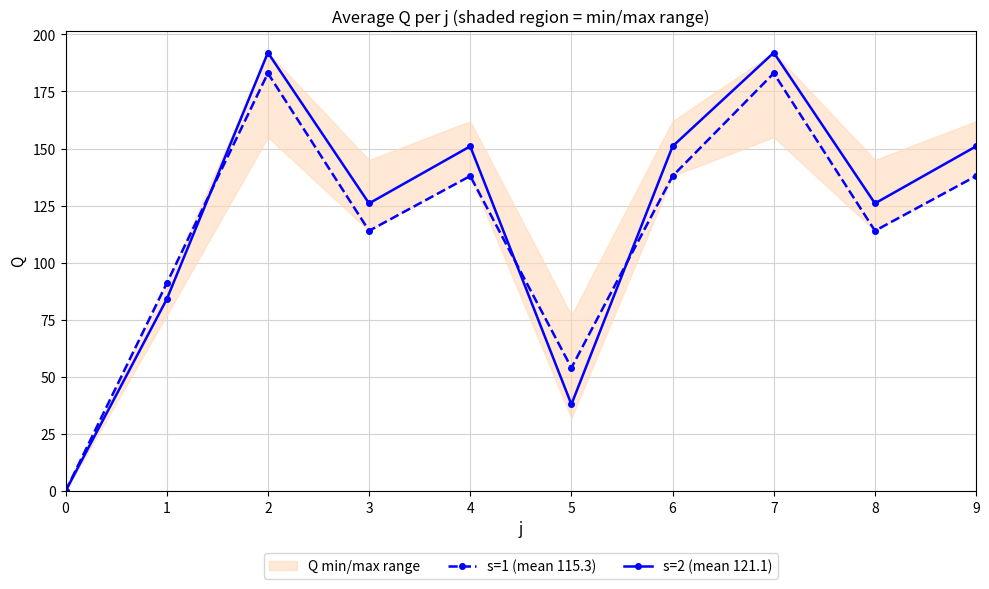

What is the total value across all series at 1?

175